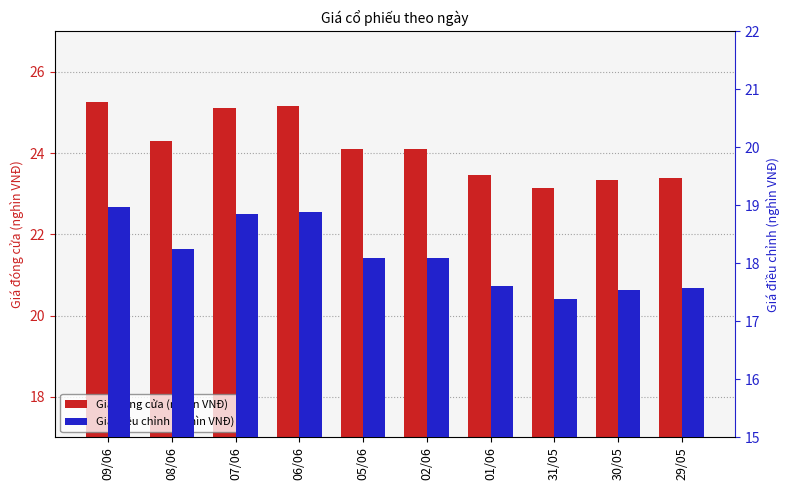

What is the sum of the Giá điều chỉnh (nghìn VNĐ) values at 01/06 and 30/05?

35.1